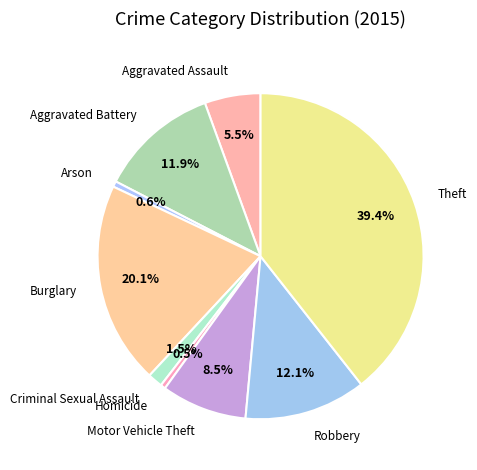

Combined, what portion of the pie is Burglary and Motor Vehicle Theft?

28.6%